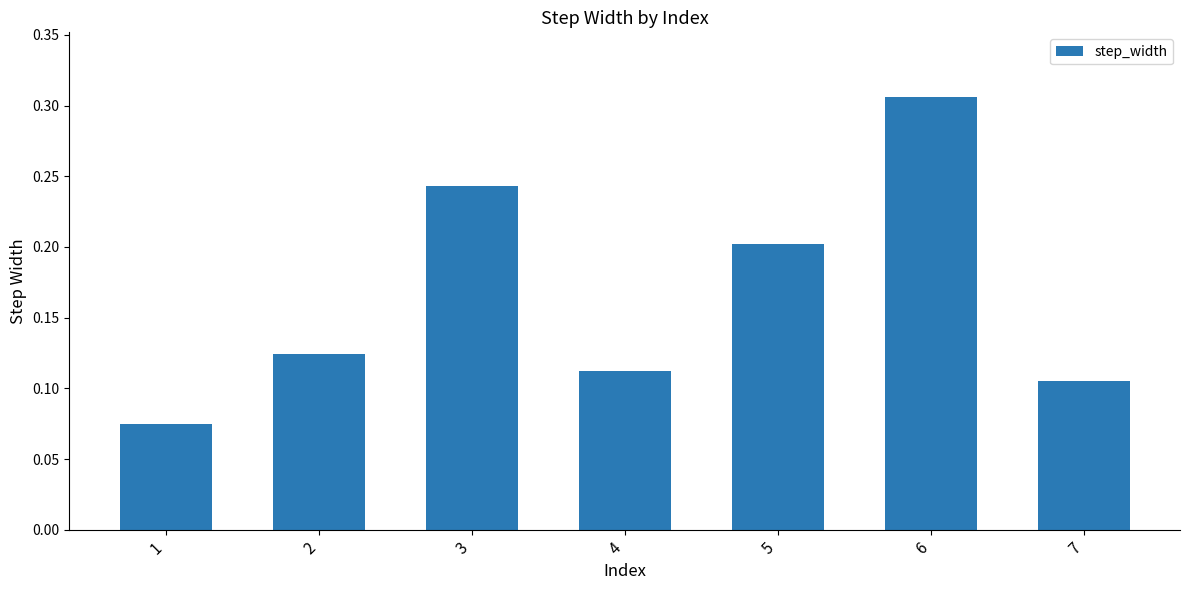

Which has a higher value, 7 or 1?

7